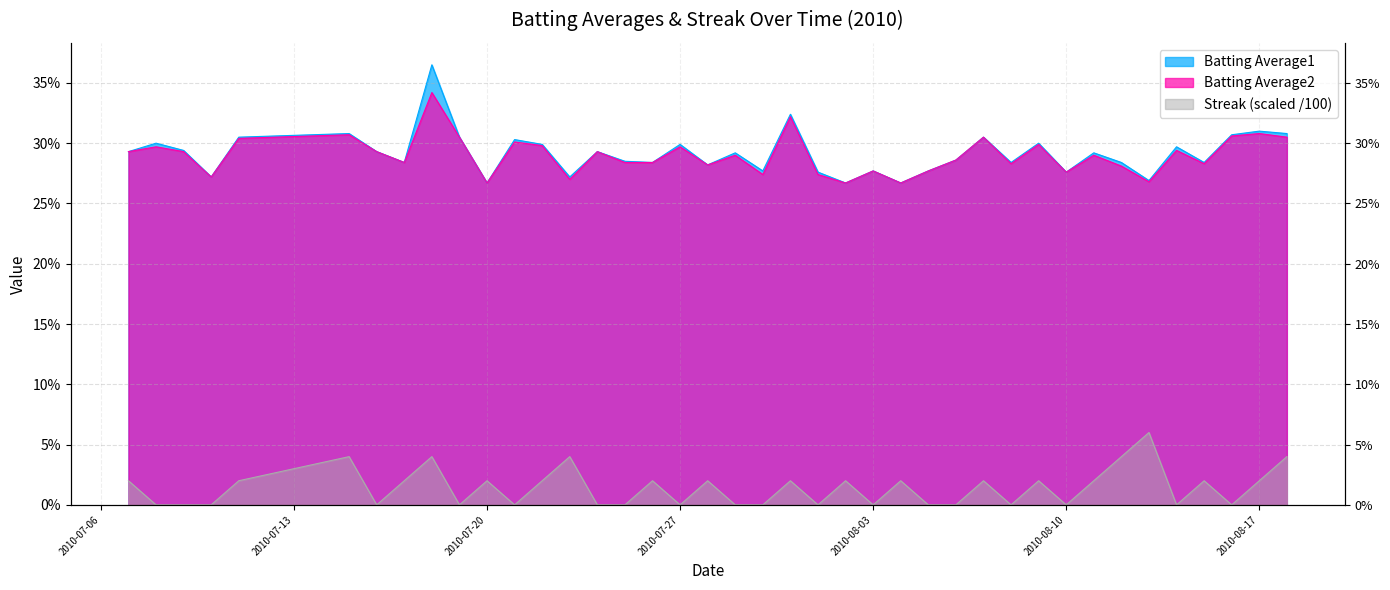

In Streak, how many points are lower than both neighbors (excluding endpoints)?

10